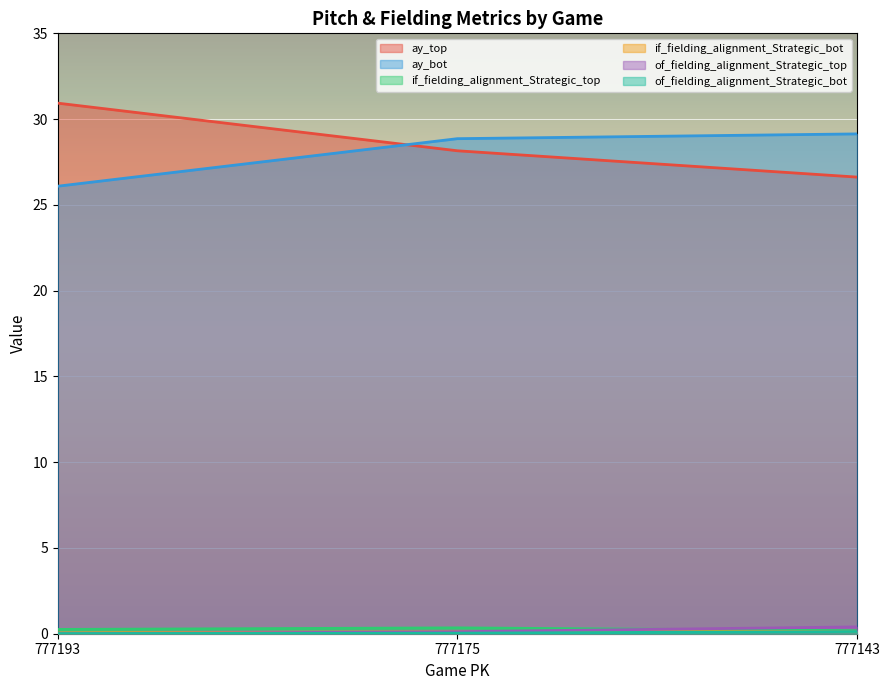

Which category has the highest value in the if_fielding_alignment_Strategic_bot series?

777143